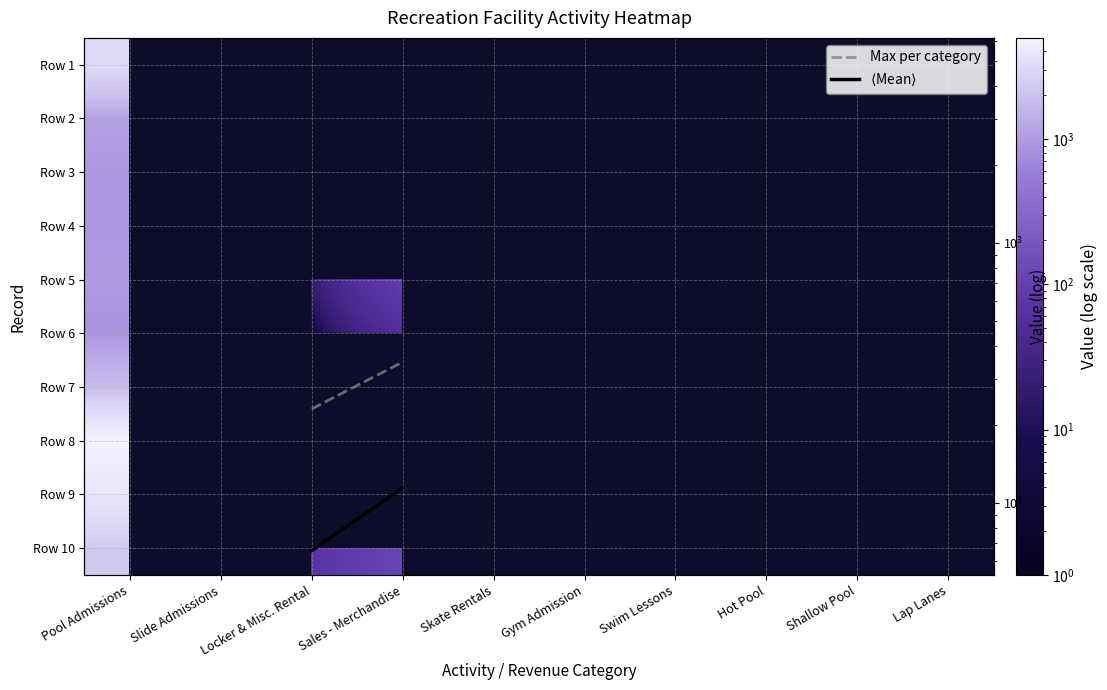

What is the approximate value of Row 5 at Locker & Misc. Rental?

20.0